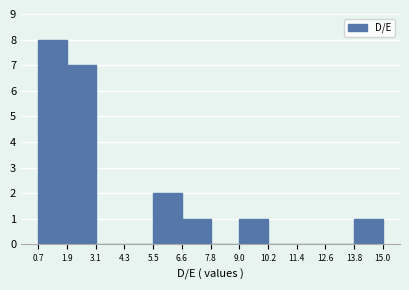

Reading left to right, list every bar in this chart as the range it spans on the x-axis followed by its height. The values are not printed on the chart, so give them approximately, as read against the axis.

0.7 to 1.9: 8
1.9 to 3.1: 7
3.1 to 4.3: 0
4.3 to 5.5: 0
5.5 to 6.6: 2
6.6 to 7.8: 1
7.8 to 9.0: 0
9.0 to 10.2: 1
10.2 to 11.4: 0
11.4 to 12.6: 0
12.6 to 13.8: 0
13.8 to 15.0: 1